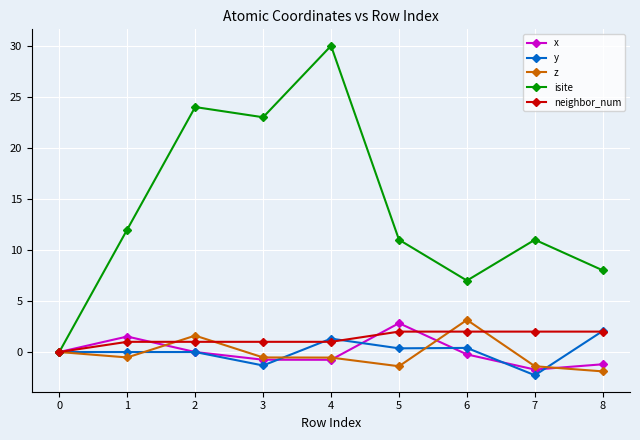

In isite, how many points are higher than both neighbors (excluding endpoints)?

3